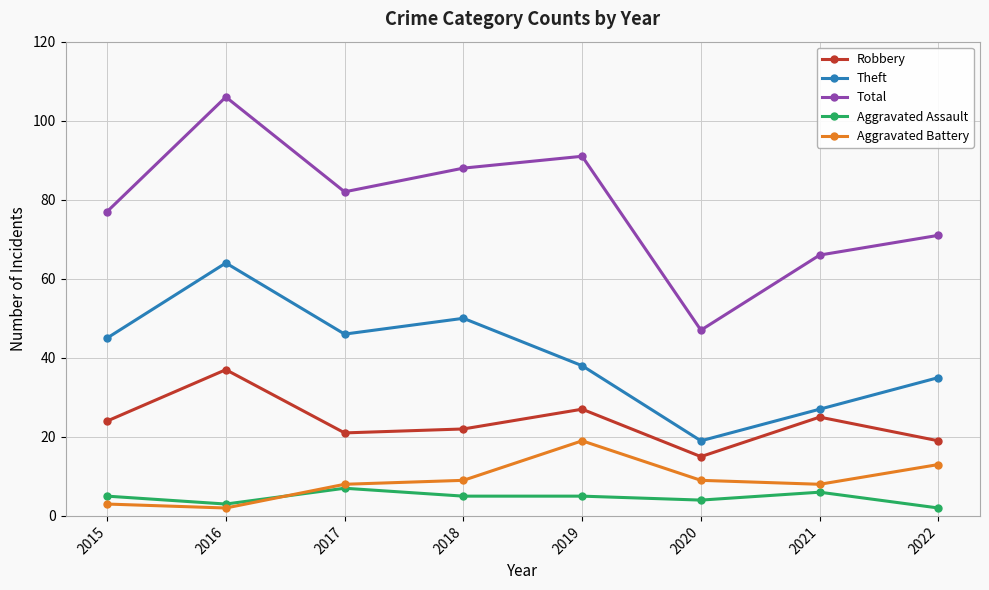

Reading left to right, transcribe all the data shown in this chart.

Robbery: 24	37	21	22	27	15	25	19
Theft: 45	64	46	50	38	19	27	35
Total: 77	106	82	88	91	47	66	71
Aggravated Assault: 5	3	7	5	5	4	6	2
Aggravated Battery: 3	2	8	9	19	9	8	13